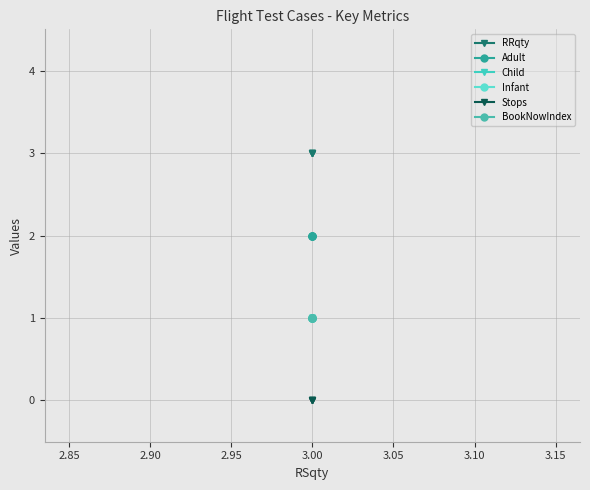

Does the chart have visible grid lines?

Yes